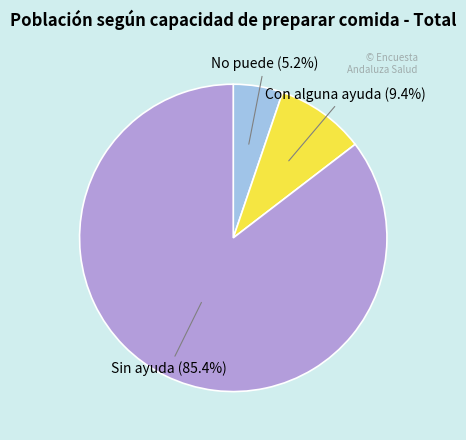

How many segments does this pie chart have?

3